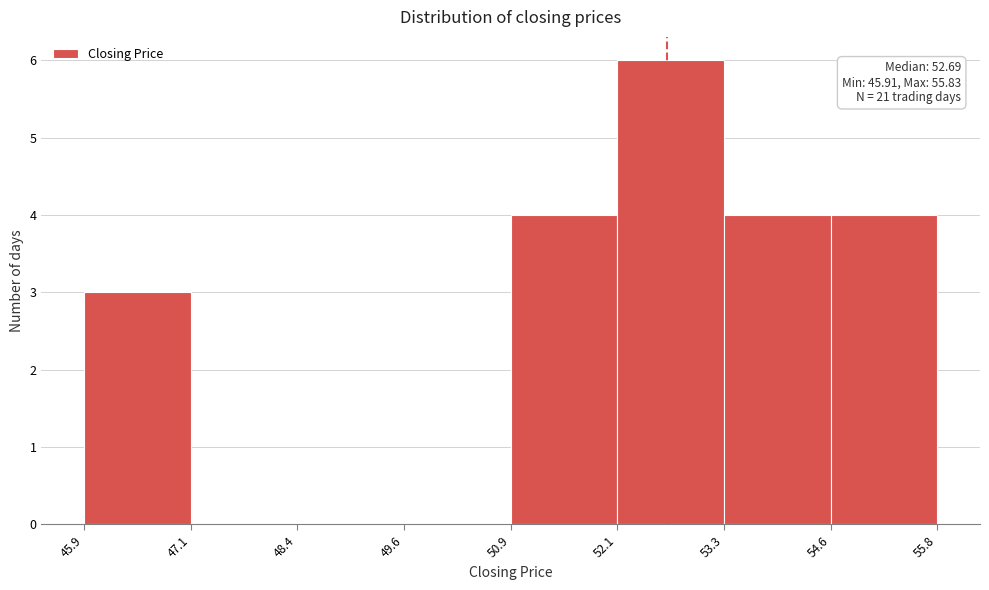

Which range on the x-axis has the tallest bar?

52.1 to 53.3